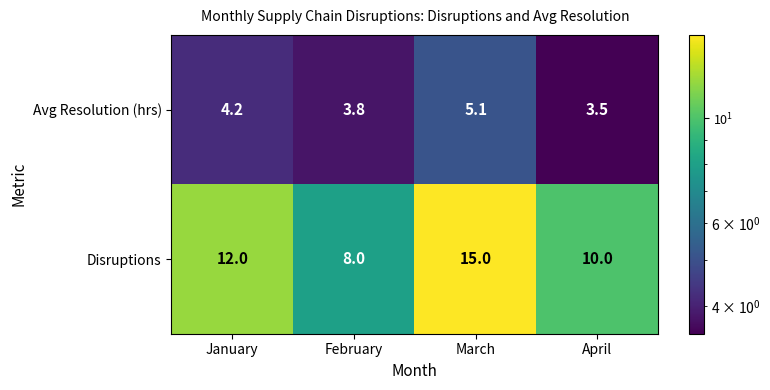

Which label corresponds to the smallest value in the chart?

April